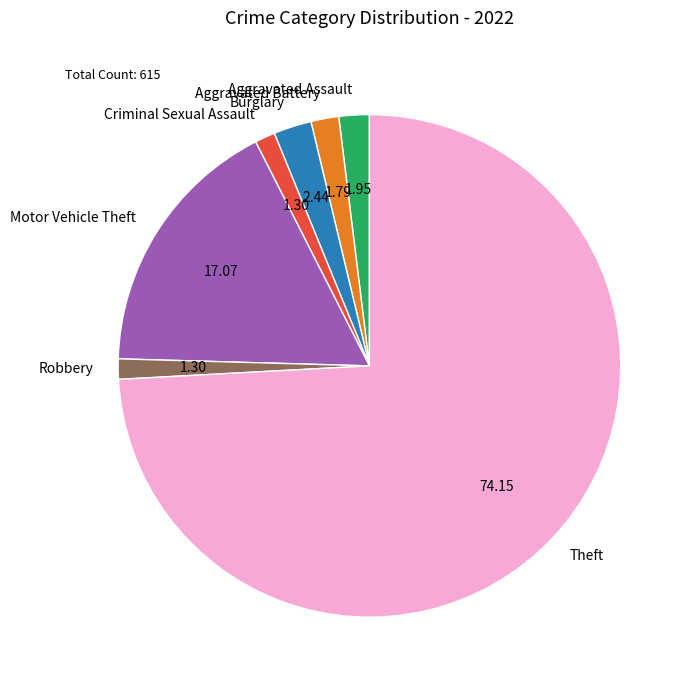

Between Motor Vehicle Theft and Criminal Sexual Assault, which is larger?

Motor Vehicle Theft